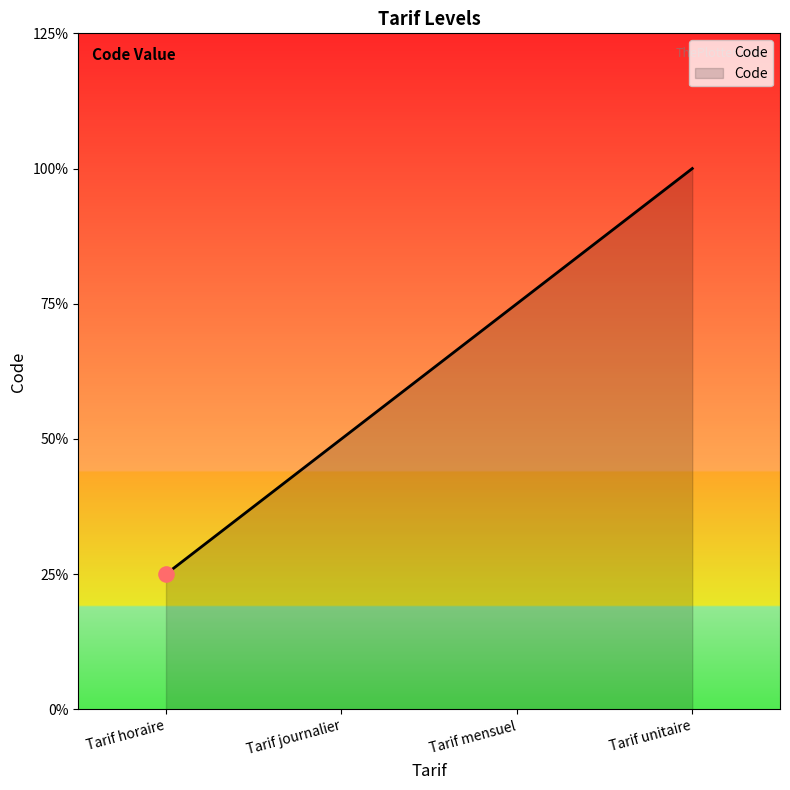

Between Tarif horaire and Tarif unitaire, which is larger?

Tarif unitaire